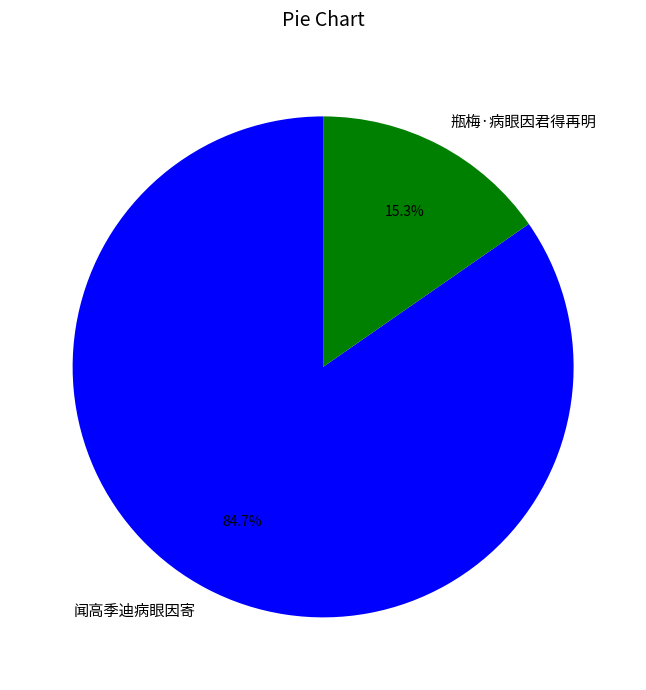

To the nearest percent, what is the combined percentage of 瓶梅·病眼因君得再明 and 闻高季迪病眼因寄?

100%